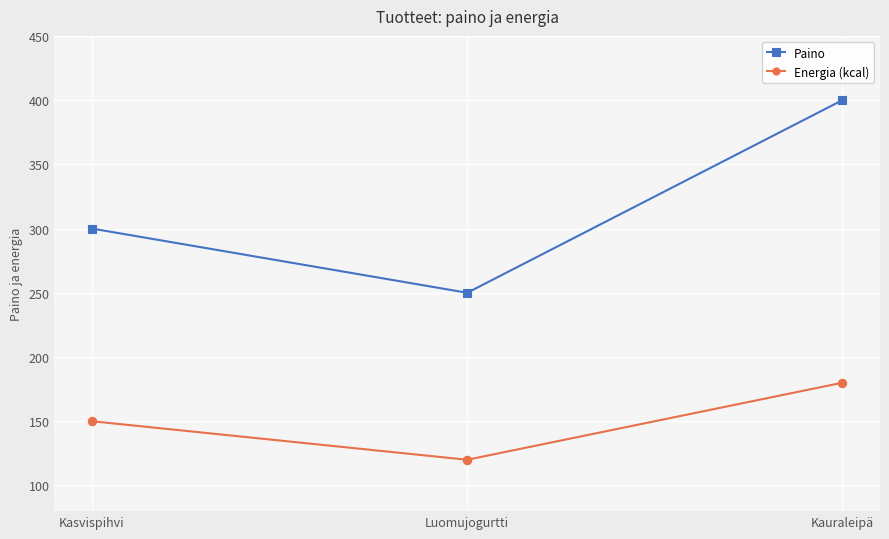

Rank the series by their maximum value, from highest to lowest.

Paino, Energia (kcal)